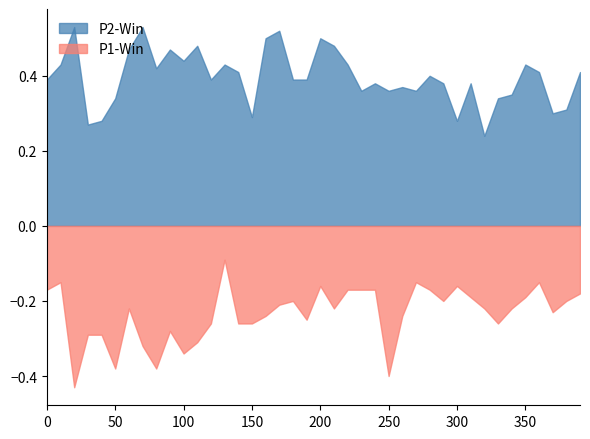

Which series has the largest range (max minus min)?

P1-Win